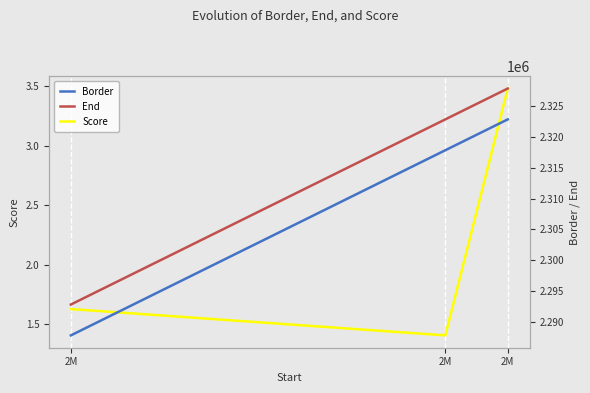

What are all the series names shown in the legend?

Score, Border, End